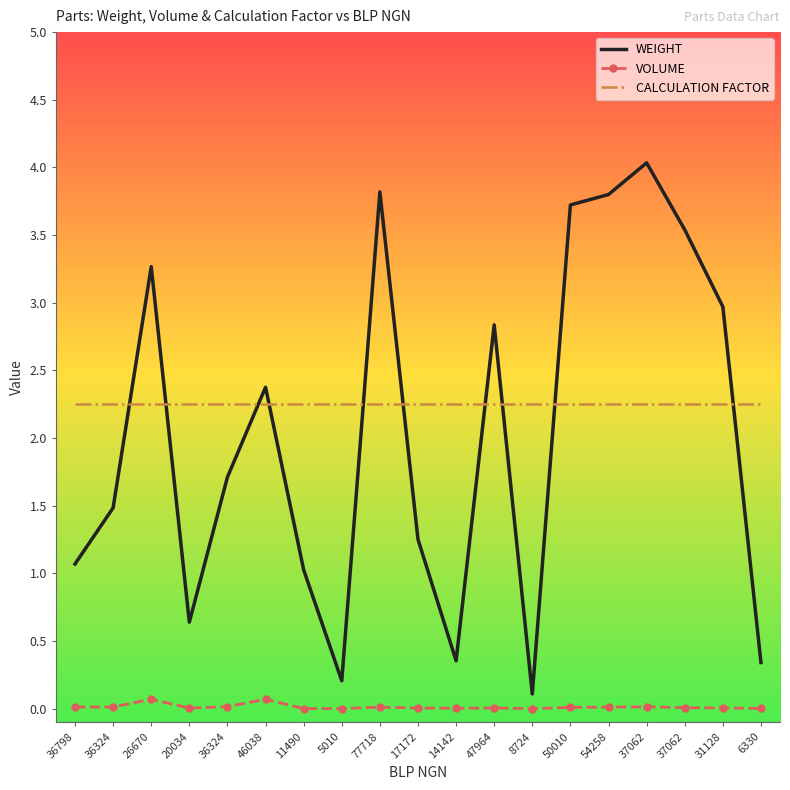

What are all the series names shown in the legend?

WEIGHT, VOLUME, CALCULATION FACTOR